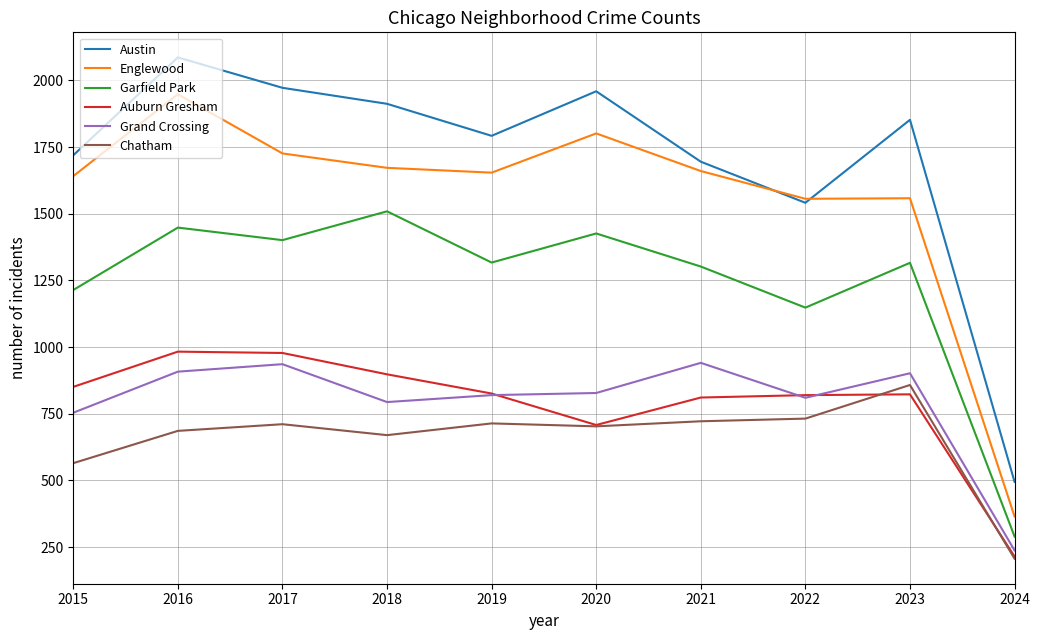

True or false: Englewood and Auburn Gresham intersect in this chart.

False